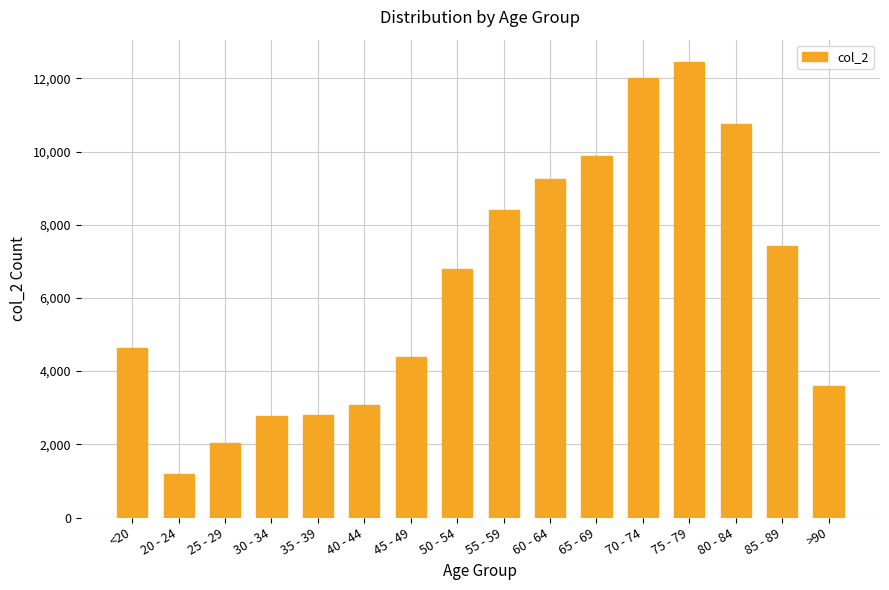

What is the maximum value shown in the chart?

12434